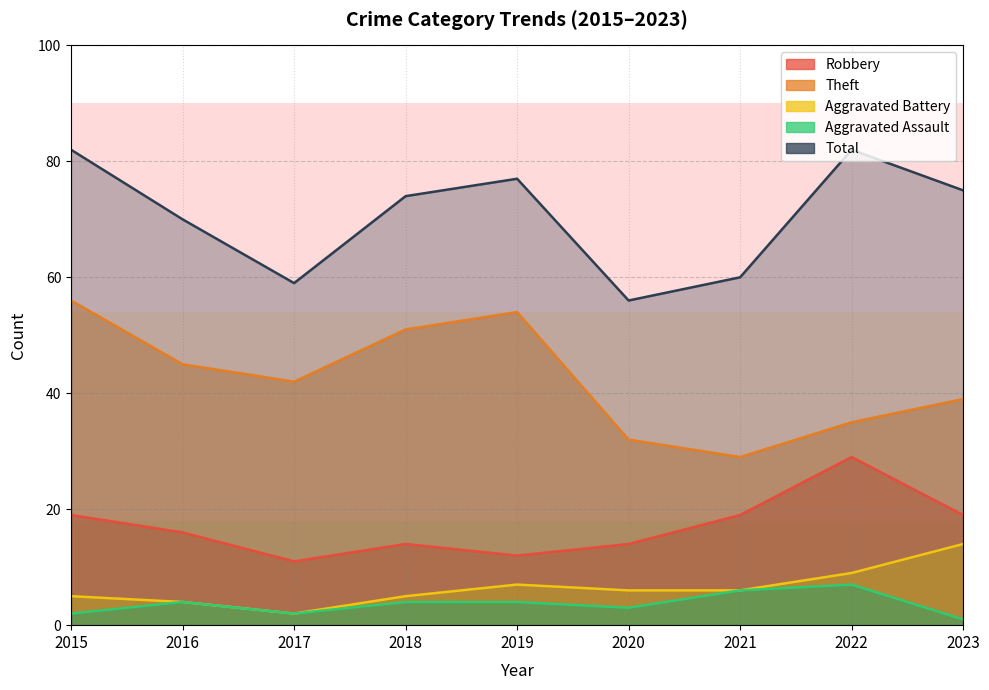

What is the difference between the Aggravated Assault values at 2023 and 2015?

1